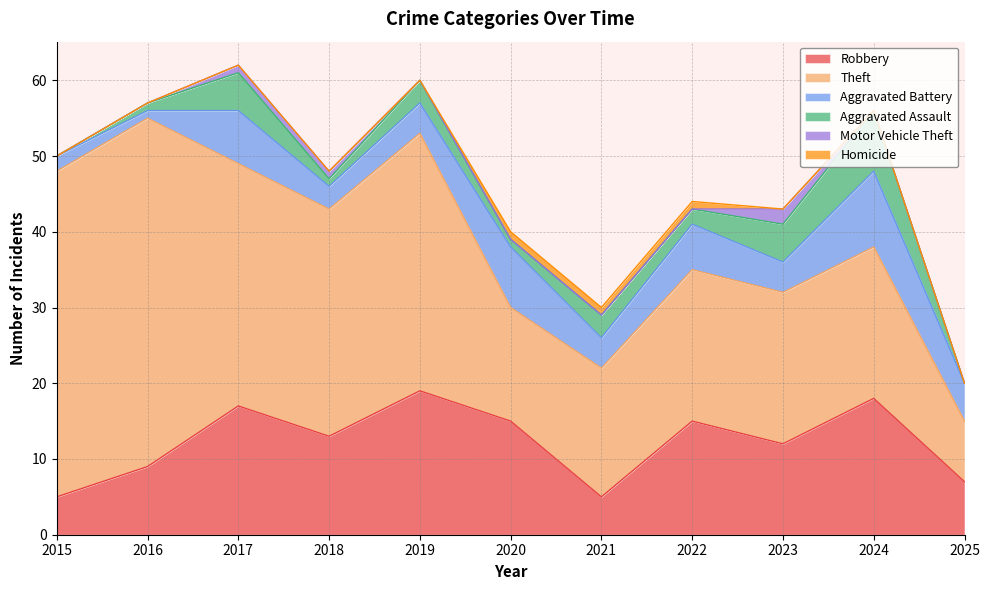

What is the sum of the Robbery values at 2017 and 2016?

26